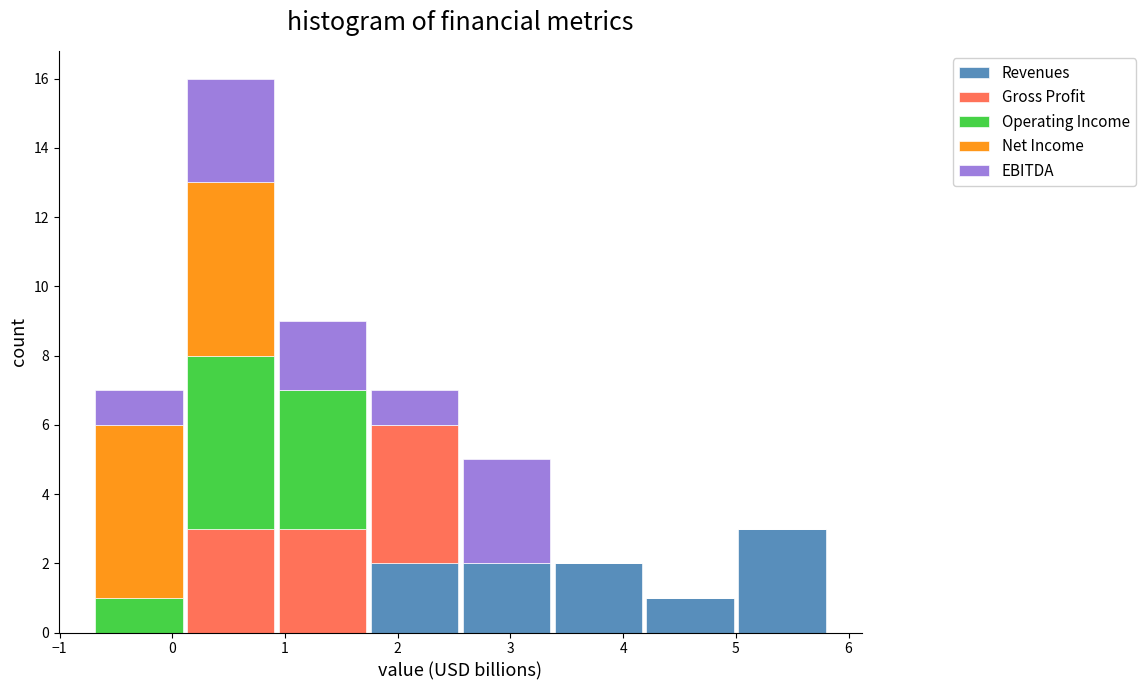

Reading left to right, transcribe this chart: for each stacked bar, give the range it covers on the x-axis and its total height. Neither the bar edges nor the heights are printed on the chart, so give them approximately, as read against the axes.

-0.7 to 0.1: 7
0.1 to 0.9: 16
0.9 to 1.7: 9
1.7 to 2.6: 7
2.6 to 3.4: 5
3.4 to 4.2: 2
4.2 to 5.0: 1
5.0 to 5.8: 3